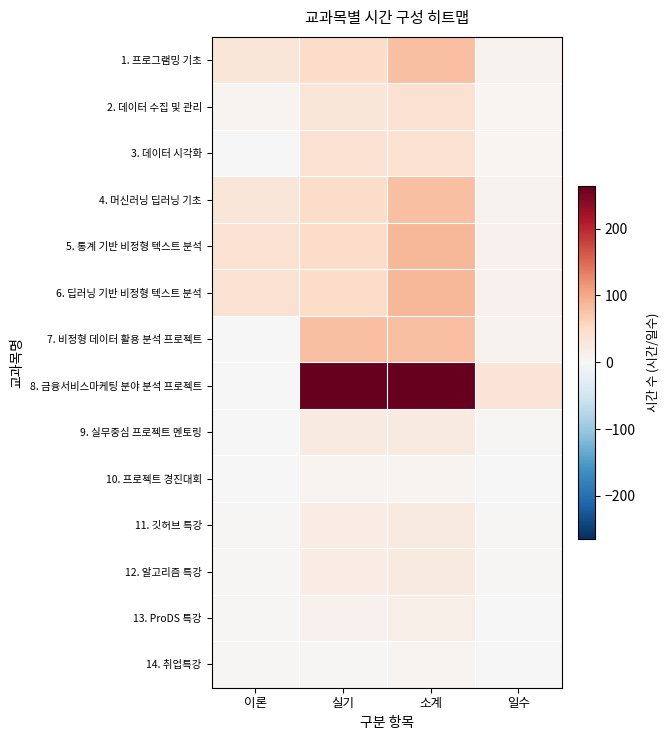

Which series has the largest range (max minus min)?

8. 금융서비스마케팅 분야 분석 프로젝트